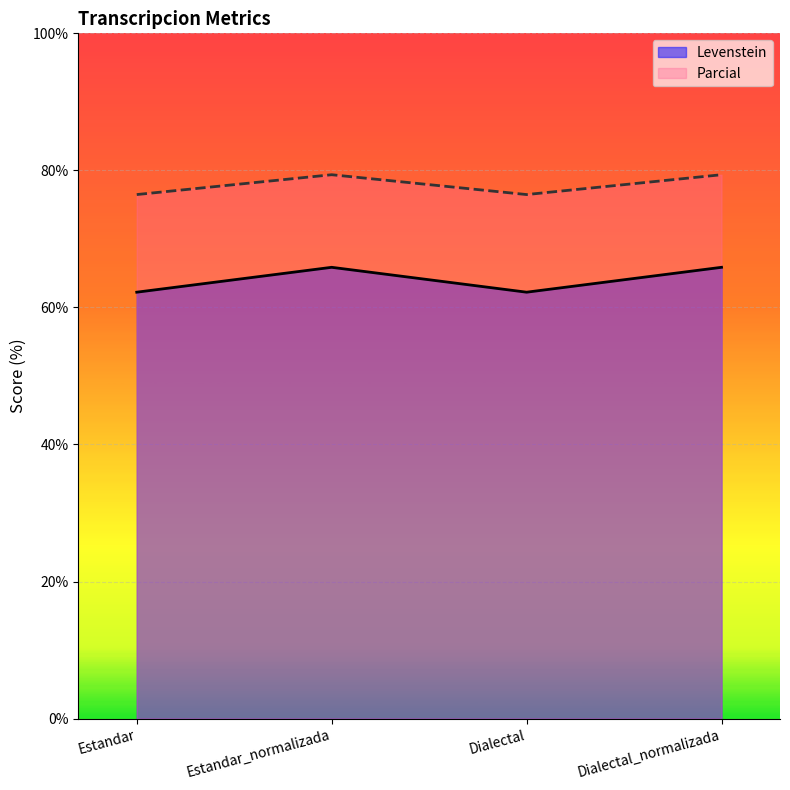

Which category has the highest value in the Parcial series?

Estandar_normalizada